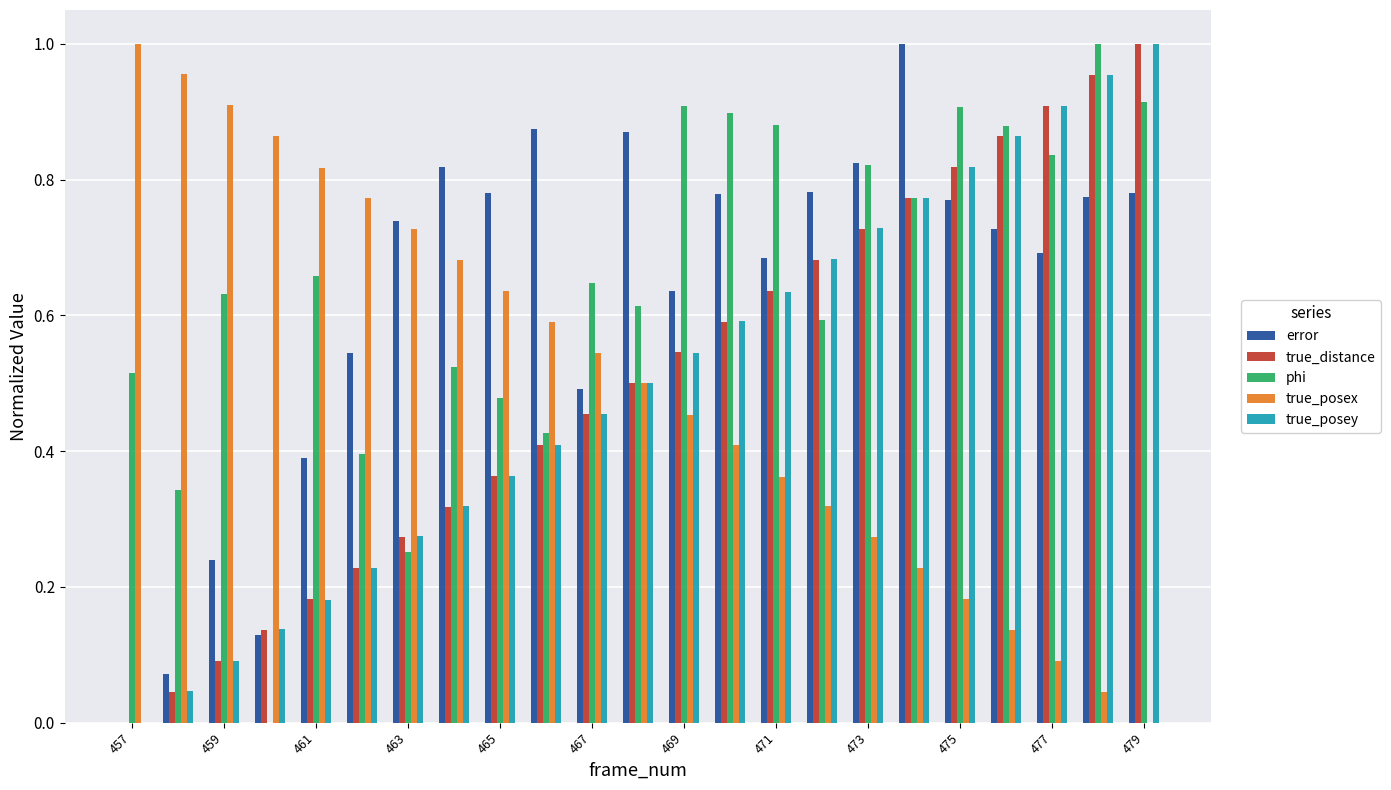

How many values in true_posey are above zero?

22